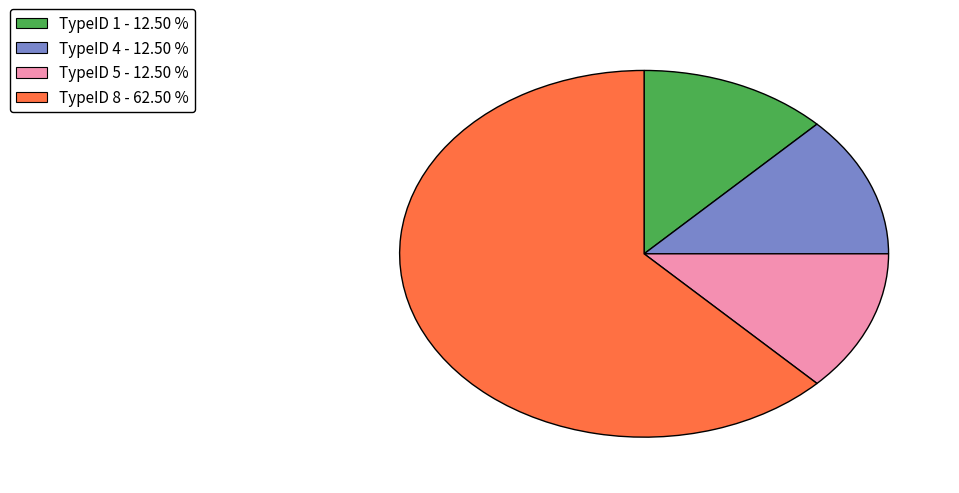

Combined, do TypeID 4 - 12.50 % and TypeID 5 - 12.50 % account for over 50%?

No